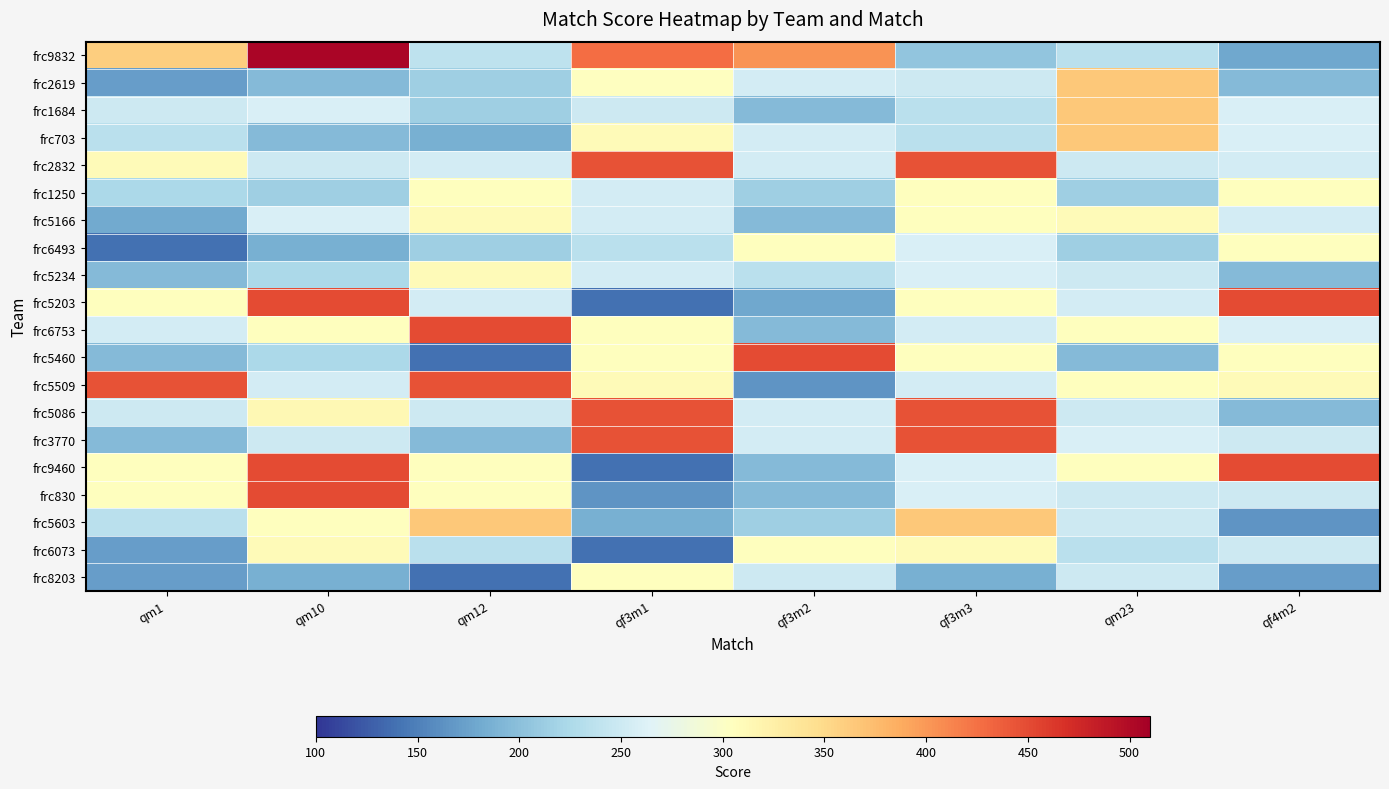

Count the number of categories in the chart.

8